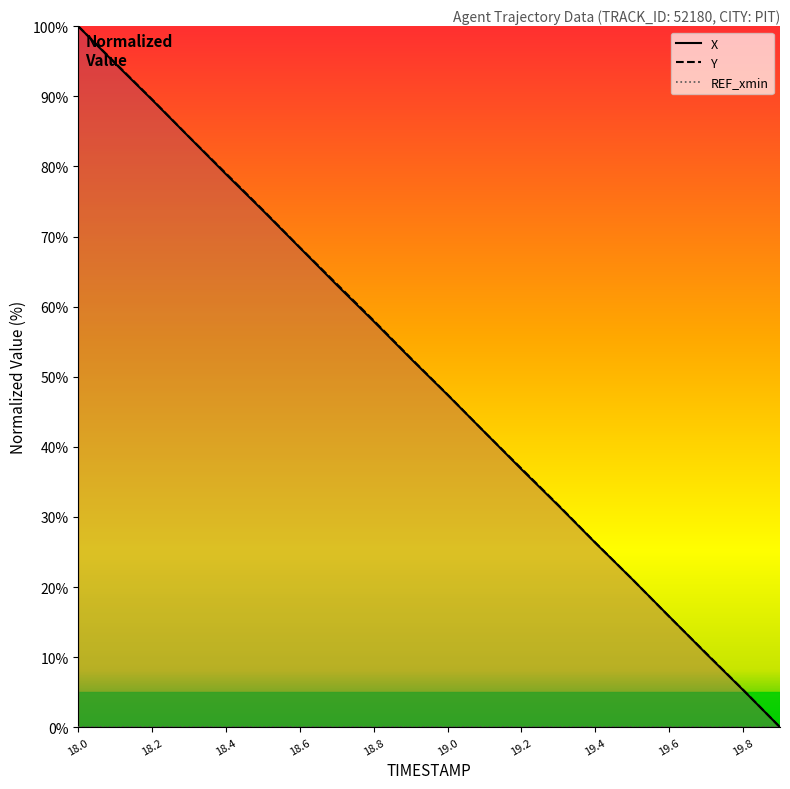

Which category has the highest value across all series?

18.0